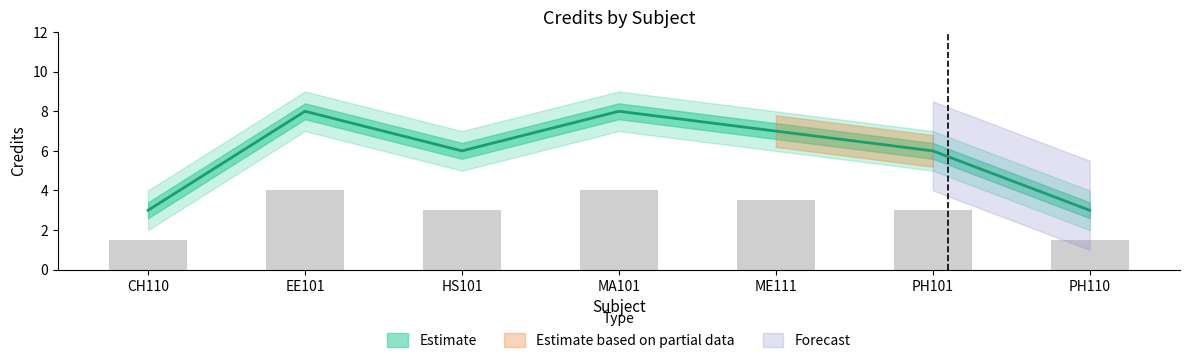

How many data points are above 6?

3